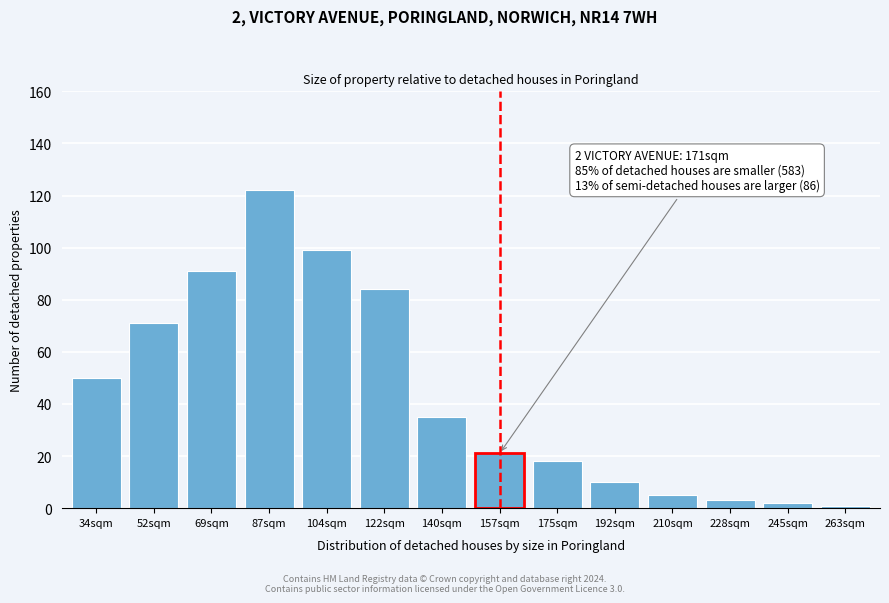

Reading left to right, extract all data points from this chart.

34sqm=50	52sqm=71	69sqm=91	87sqm=122	104sqm=99	122sqm=84	140sqm=35	157sqm=21	175sqm=18	192sqm=10	210sqm=5	228sqm=3	245sqm=2	263sqm=1